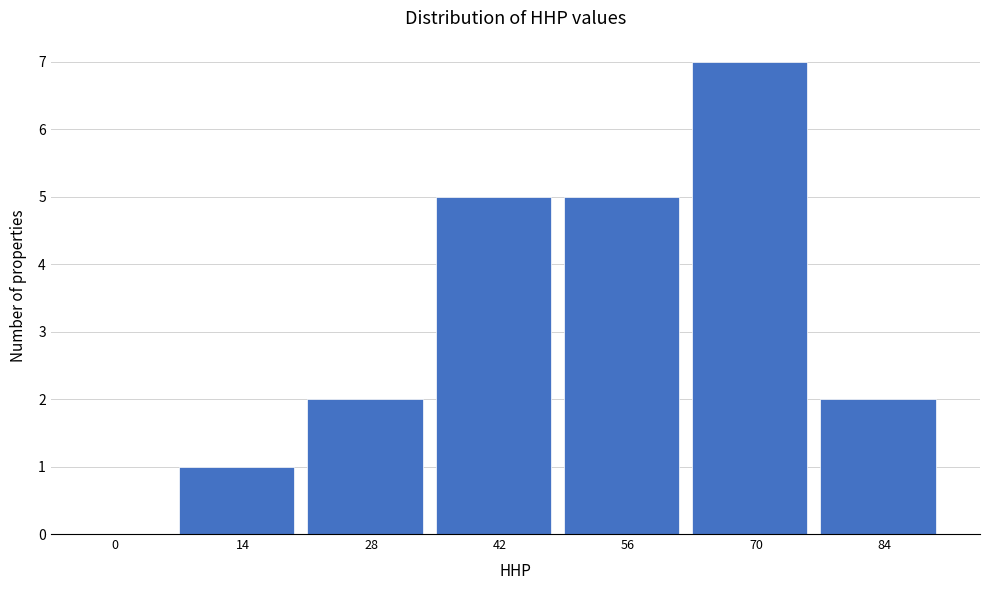

Reading left to right, extract all data points from this chart.

0=0	14=1	28=2	42=5	56=5	70=7	84=2